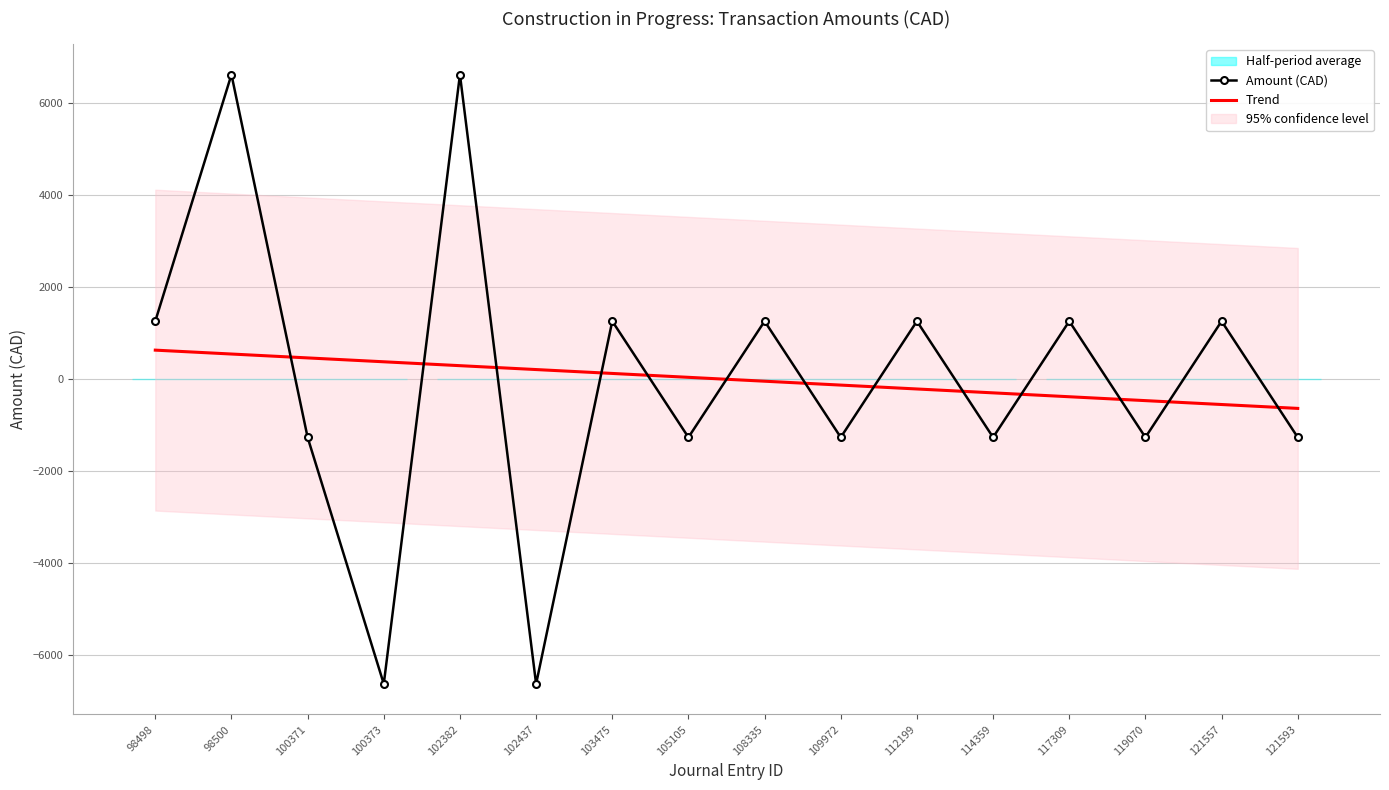

How many data points in Trend are above 42?

8